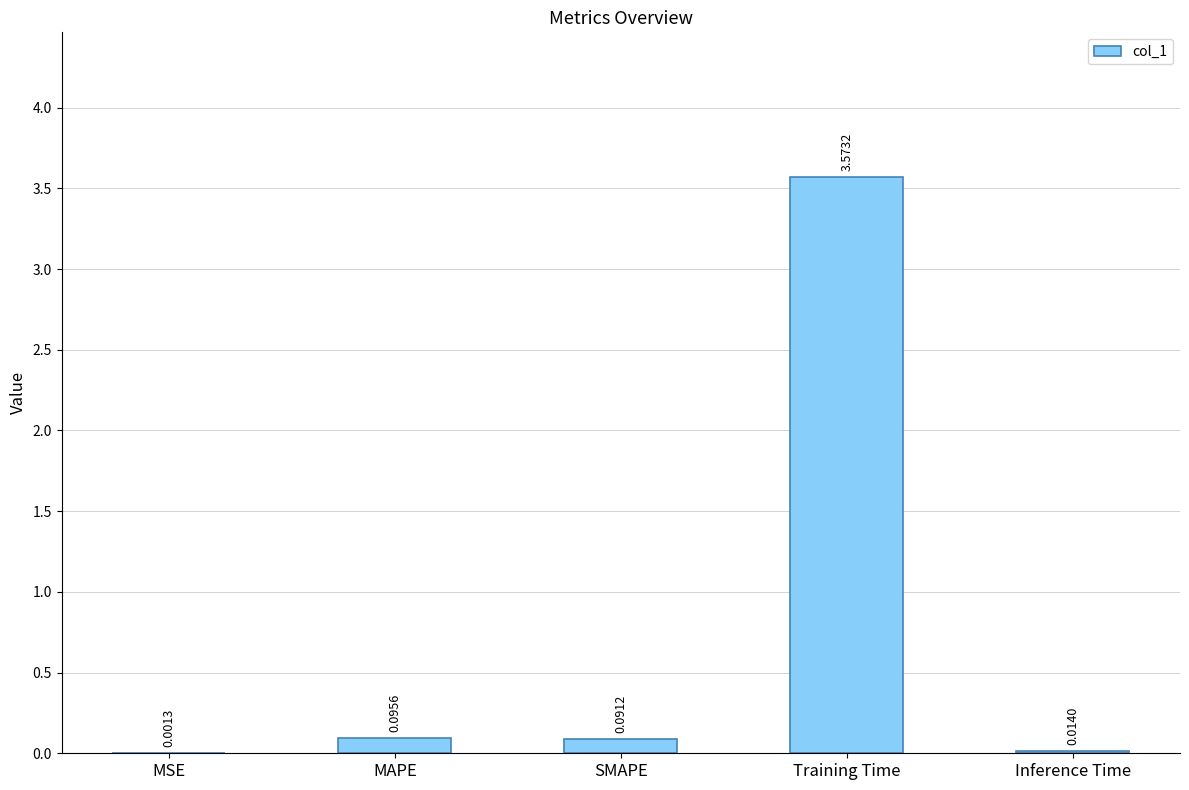

What is the sum of all values?

3.8